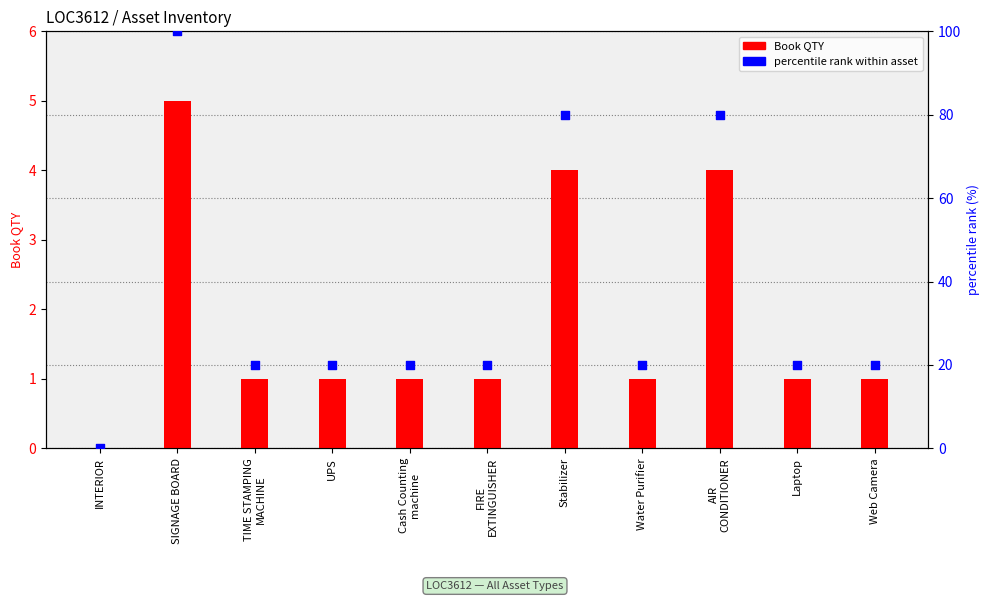

What are all the series names shown in the legend?

Book QTY, percentile rank within asset